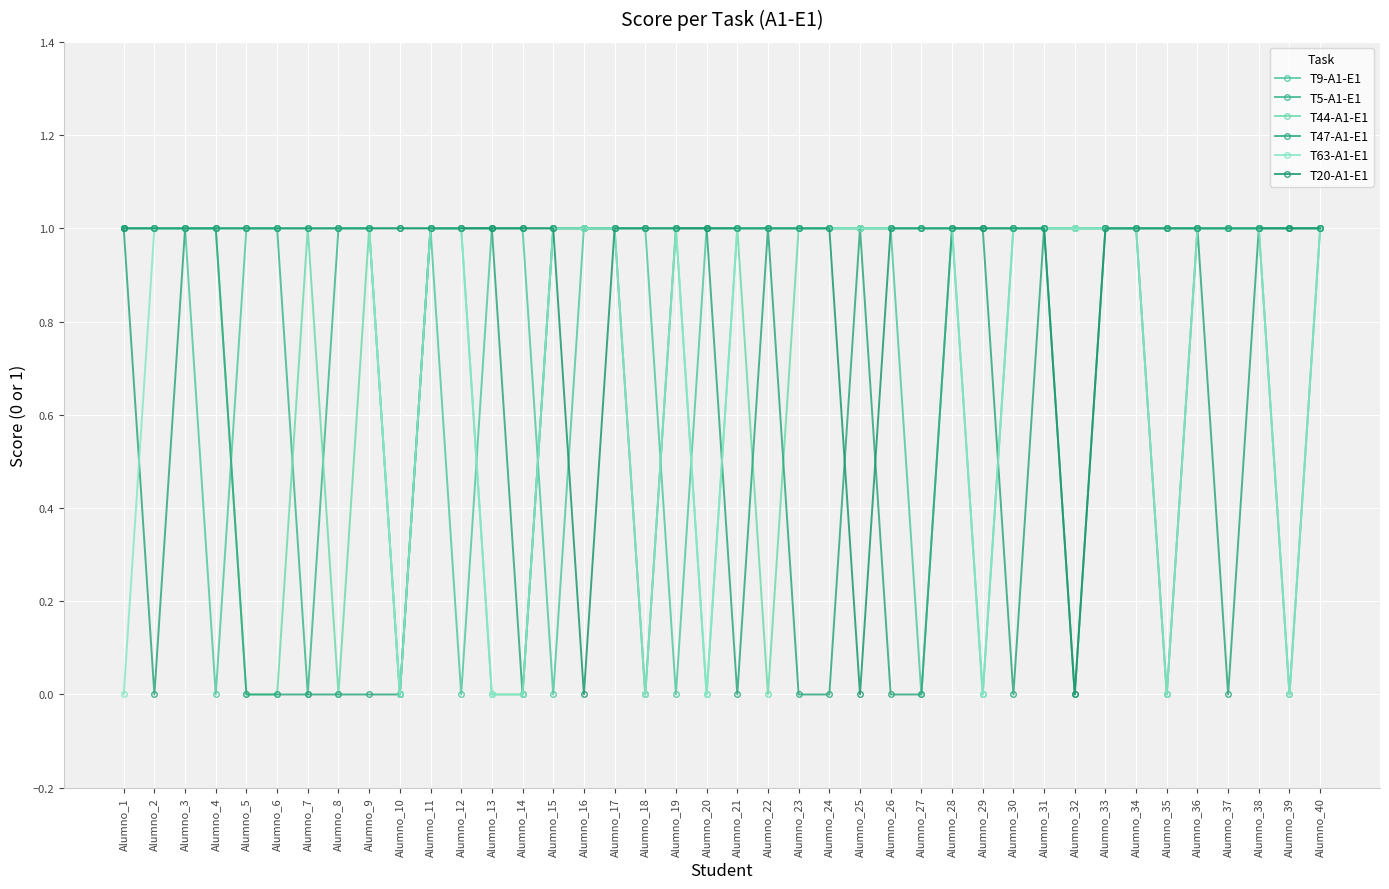

Does the chart have visible grid lines?

Yes